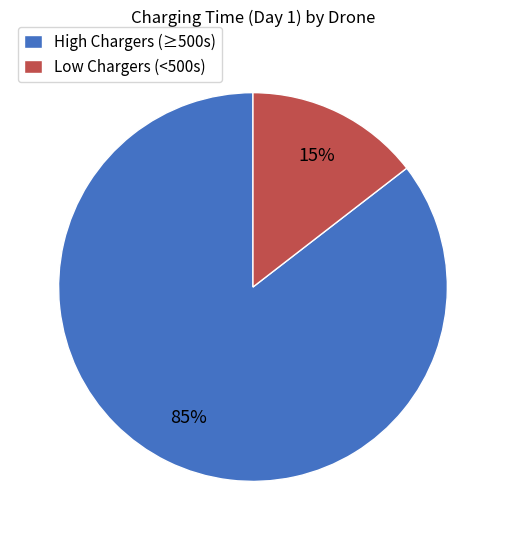

Which slice is the smallest?

Low Chargers (<500s)